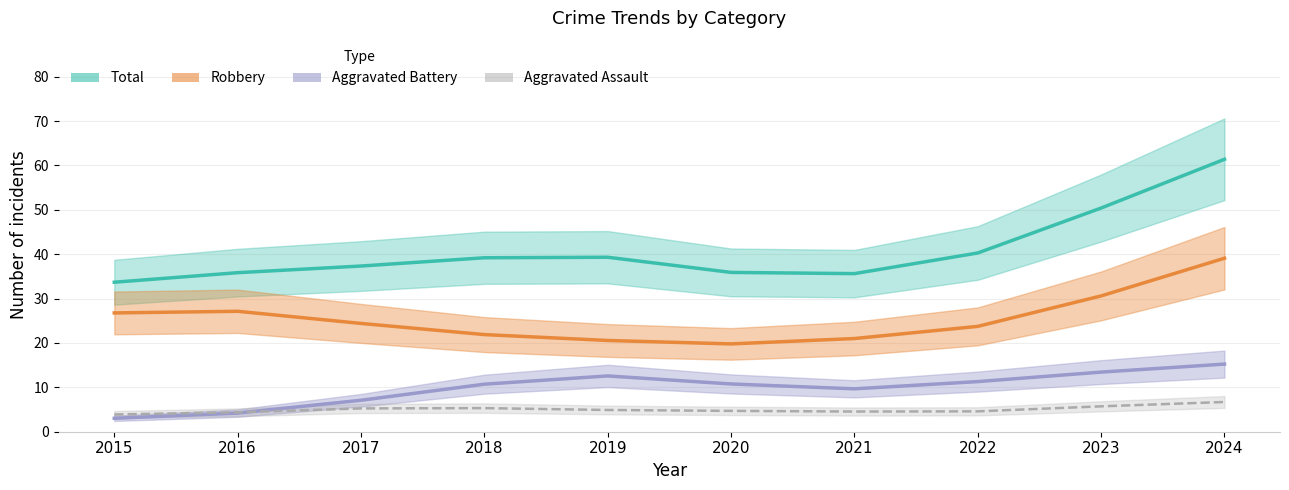

What is the difference between the highest and lowest values at 2020?

31.2